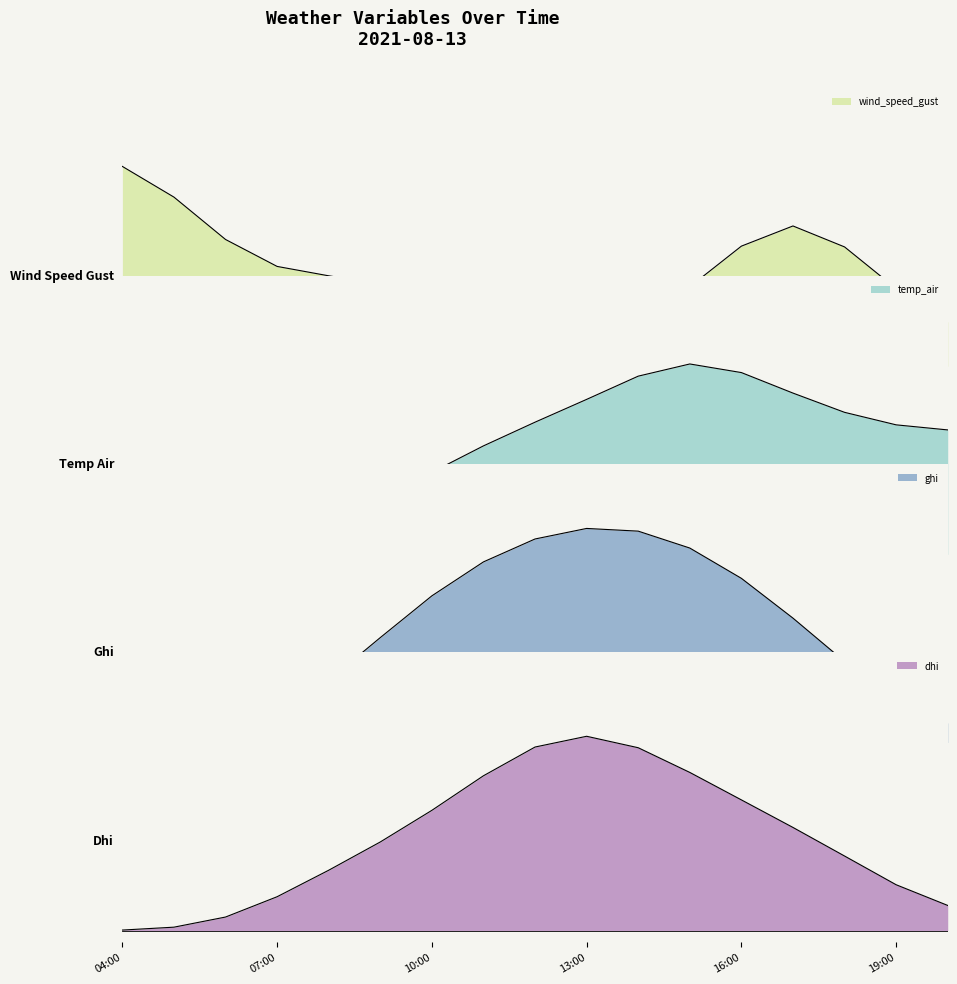

Does the chart display data point markers on the line(s)?

No